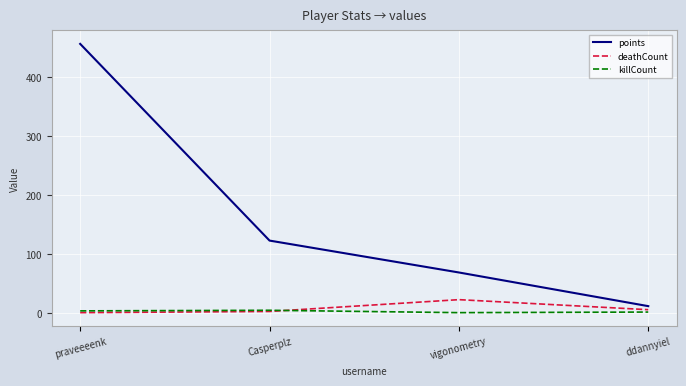

What is the difference between the maximum and minimum values in the points series?

444